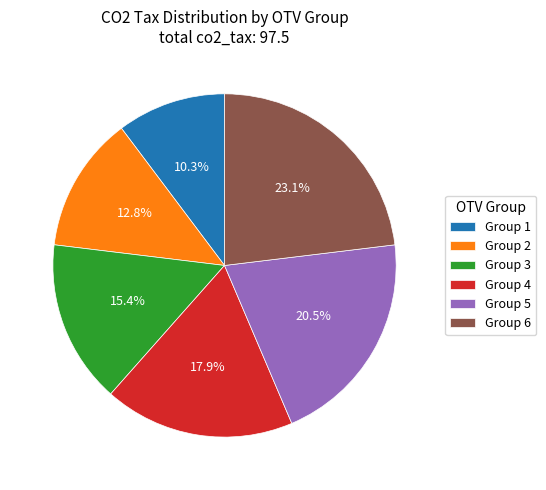

Rank the categories by value from highest to lowest.

Group 6, Group 5, Group 4, Group 3, Group 2, Group 1